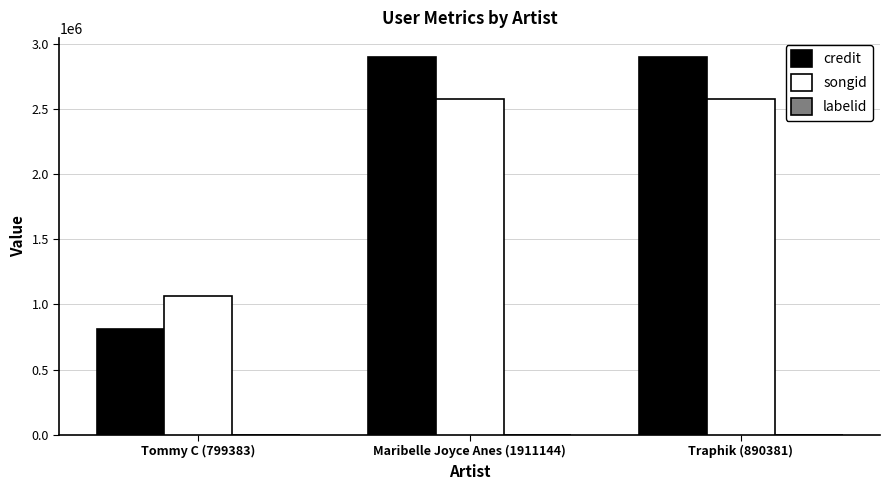

What is the difference between the credit values at Traphik (890381) and Tommy C (799383)?

2084294